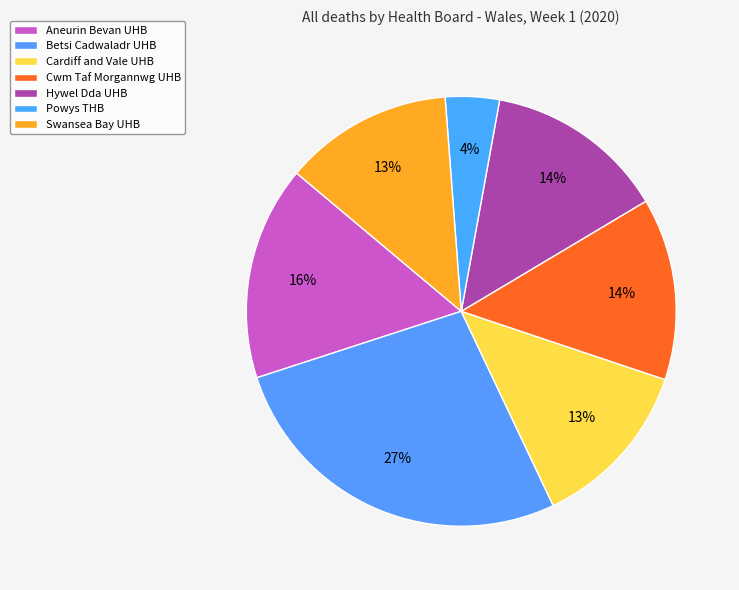

The Hywel Dda UHB slice represents 21% of the pie. True or false?

False